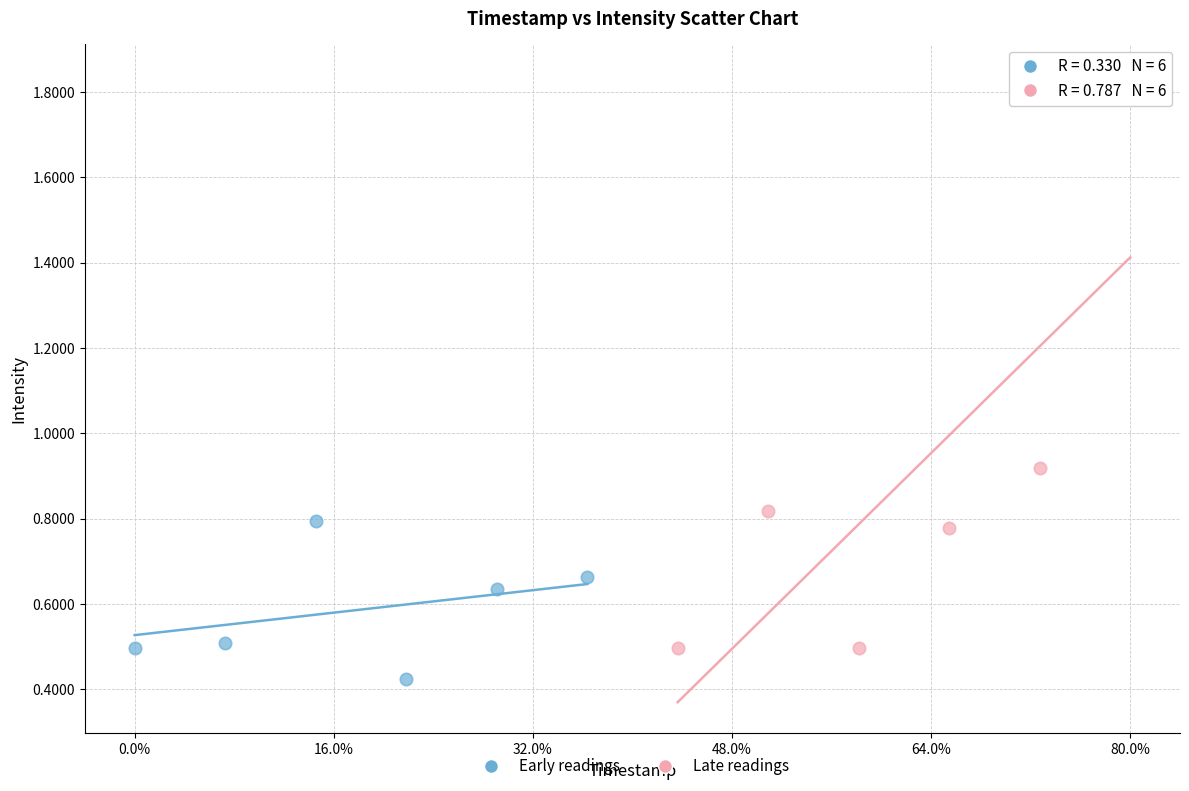

Which series reaches the minimum Y coordinate?

Early readings